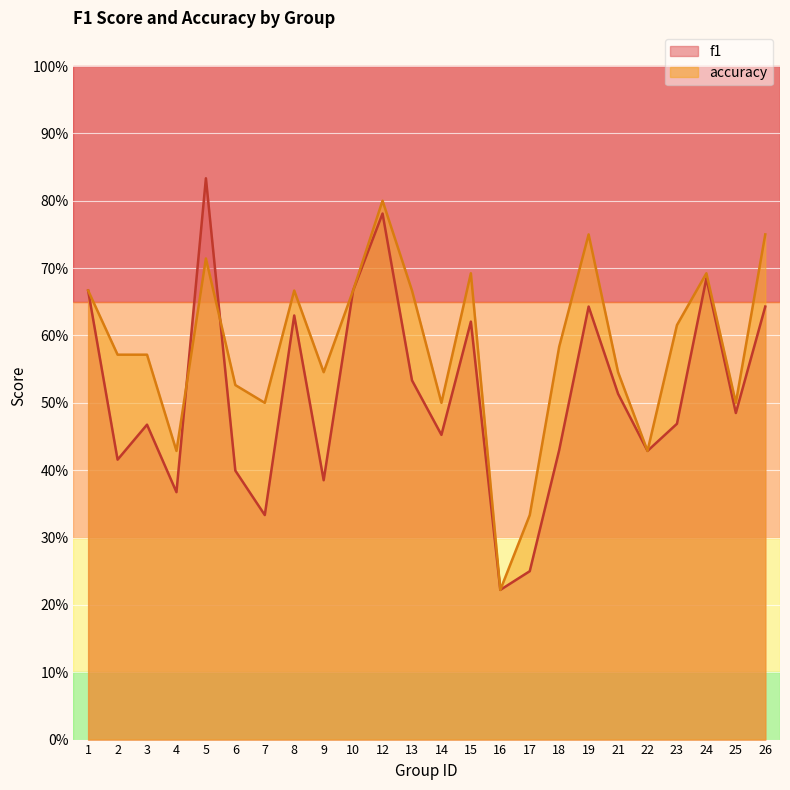

The accuracy series shows 1.0 at 21. True or false?

False